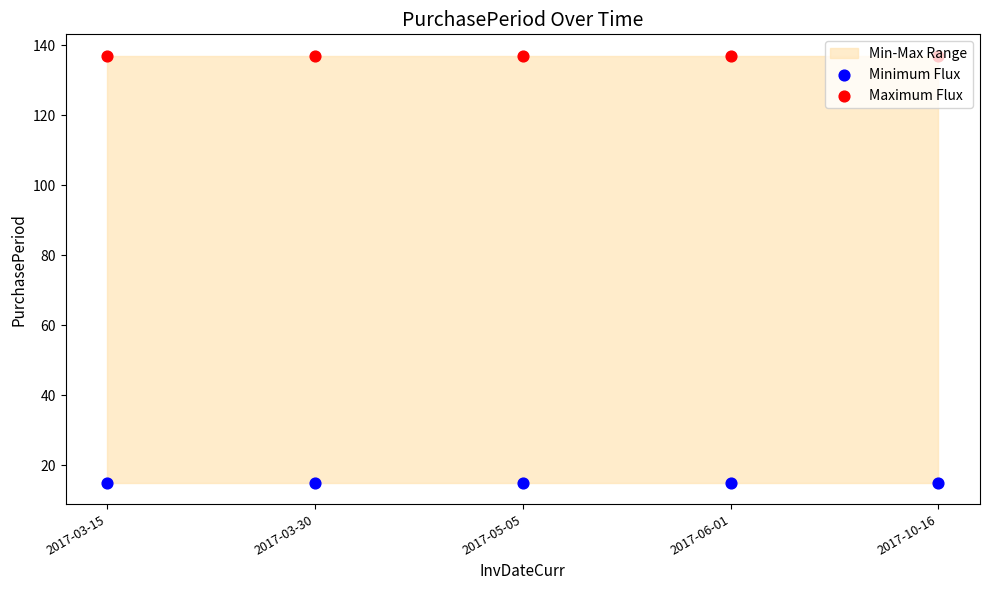

Which series contains the highest Y value?

Maximum Flux